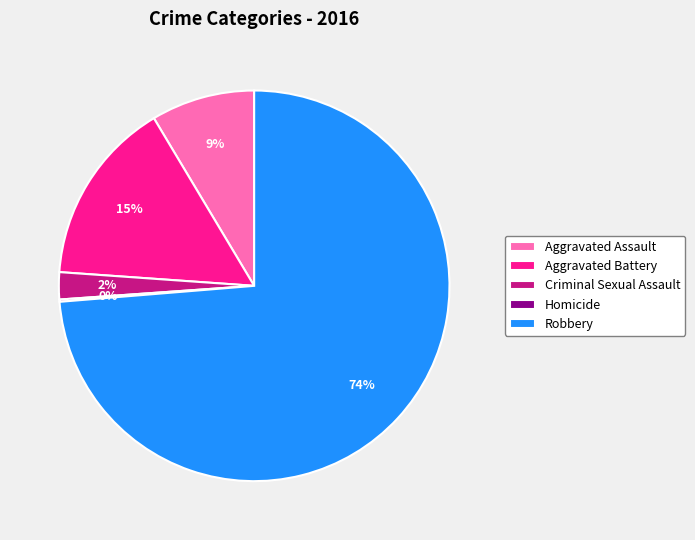

Which slice is the largest?

Robbery